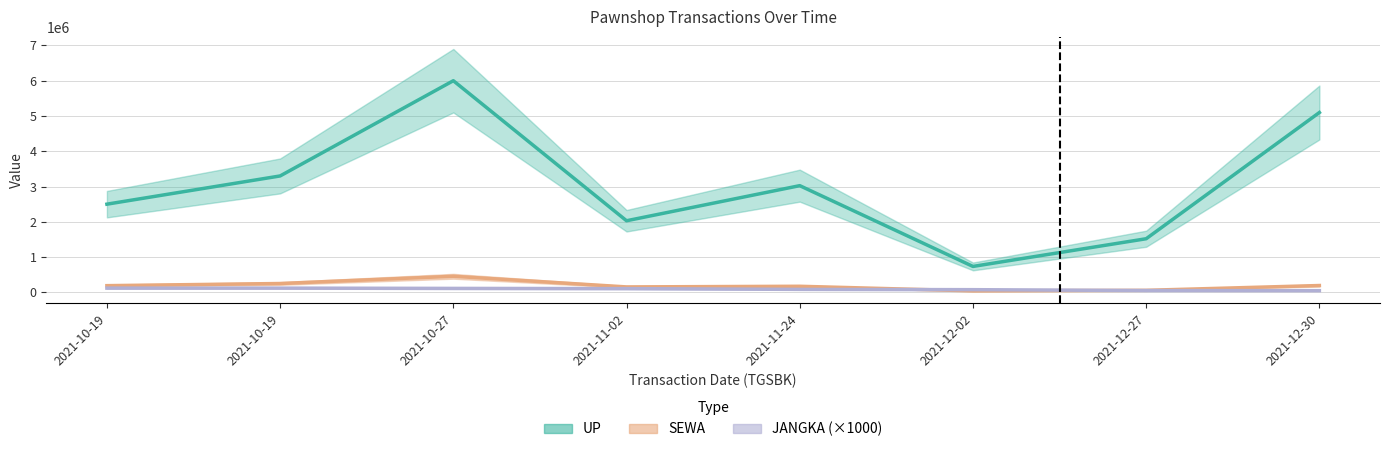

At which category does the chart reach its peak across all series?

2021-10-27